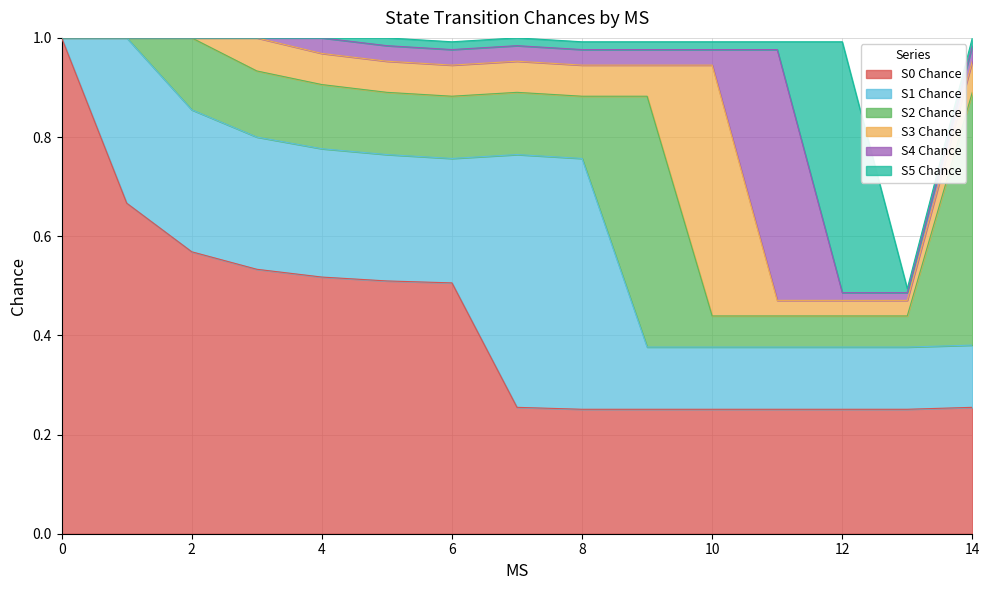

What is the difference between the maximum and minimum values in the S2 Chance series?

0.5